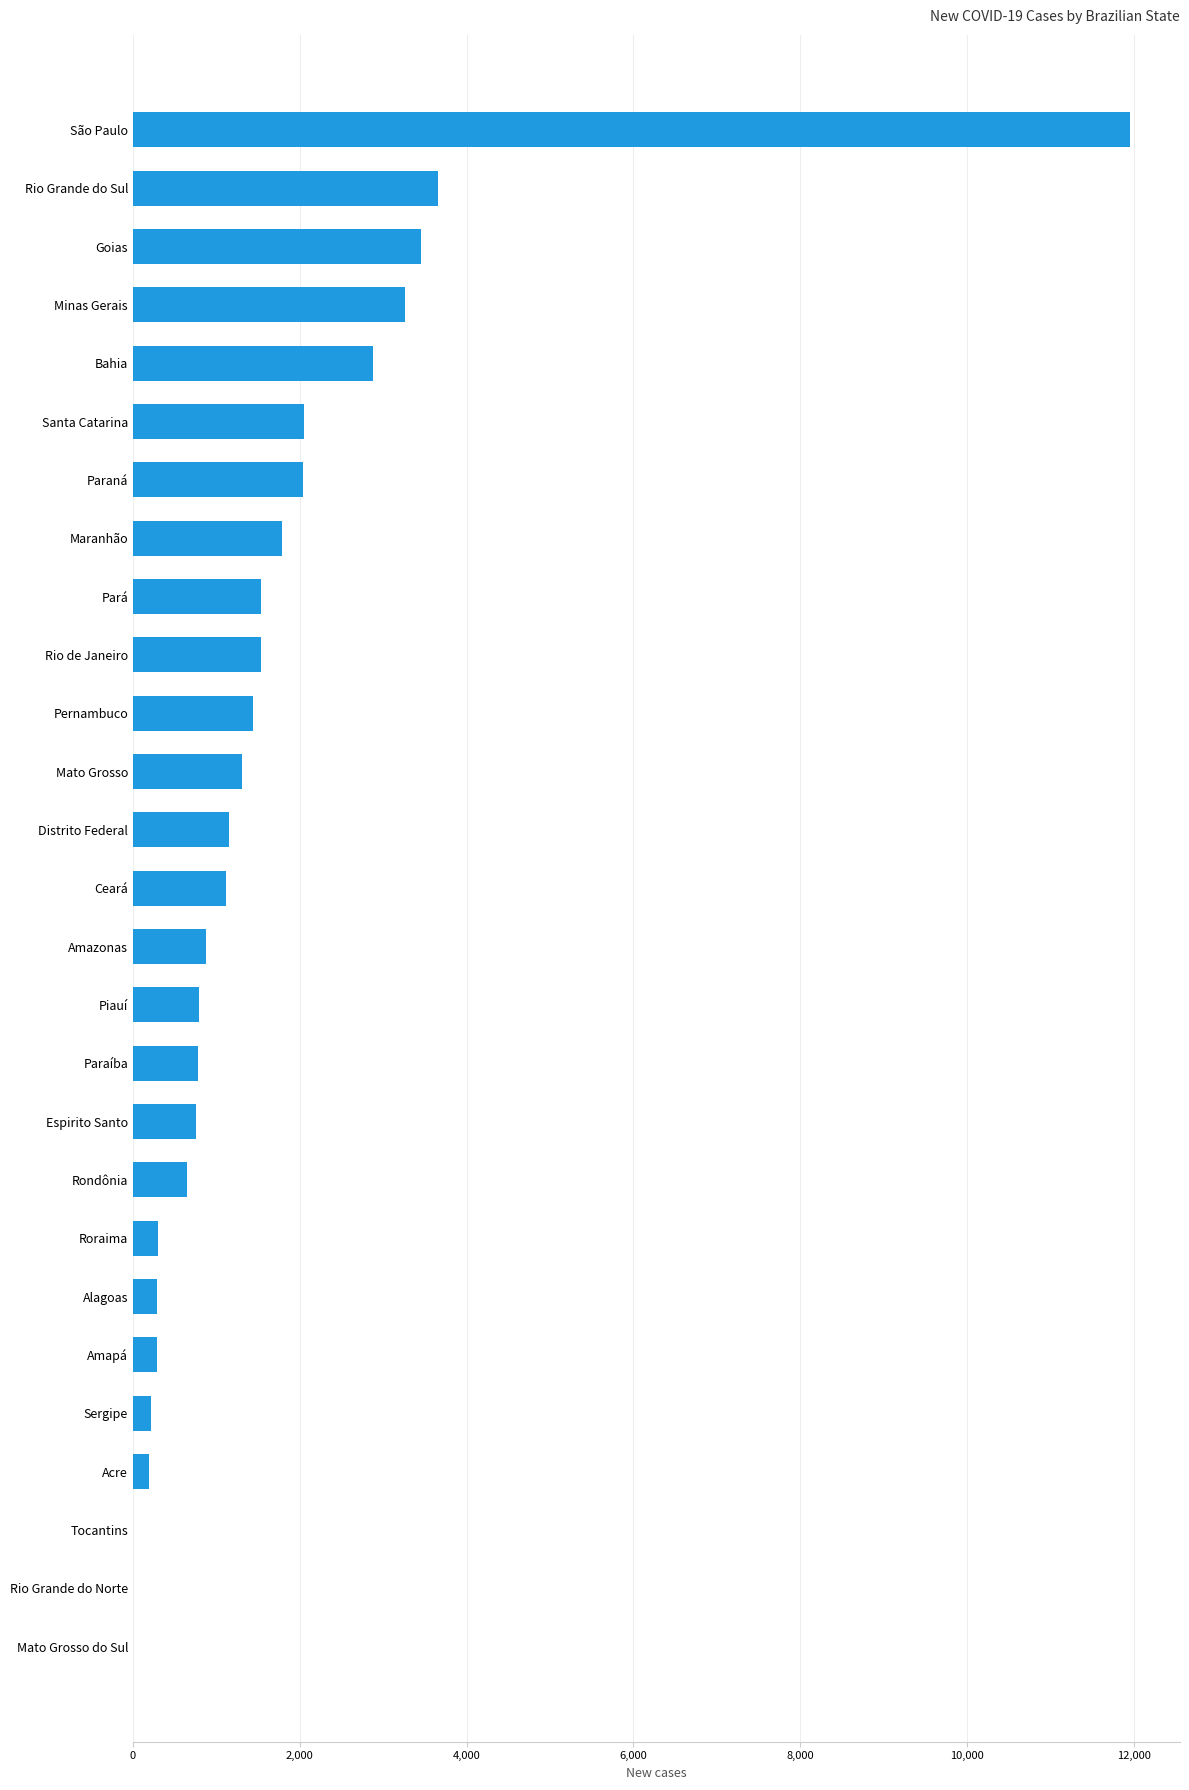

The value at Pará is 1533. True or false?

True